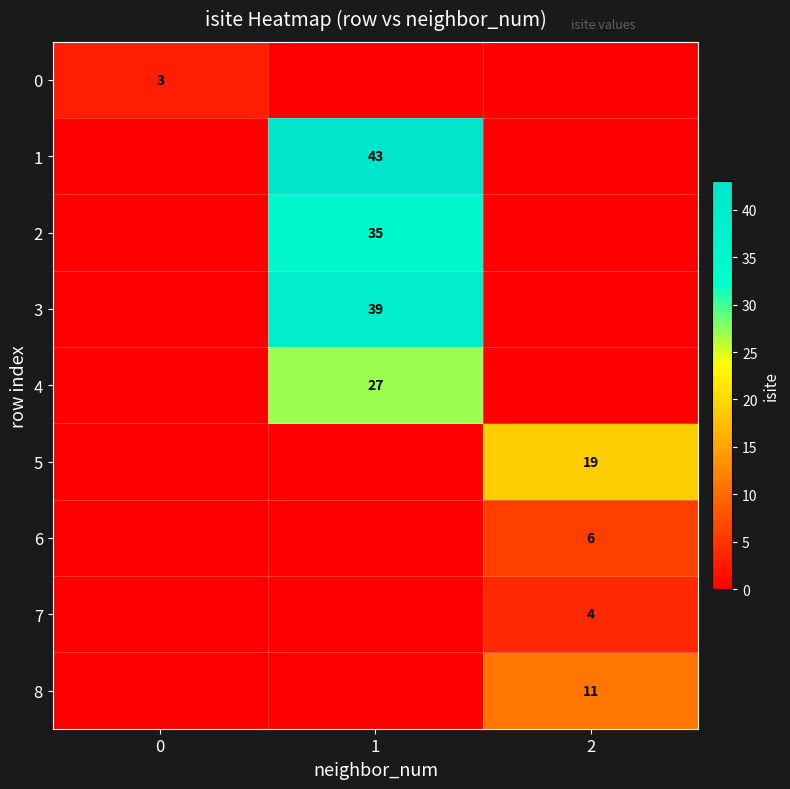

True or false: row_8 has a value of 6 at 0.

False